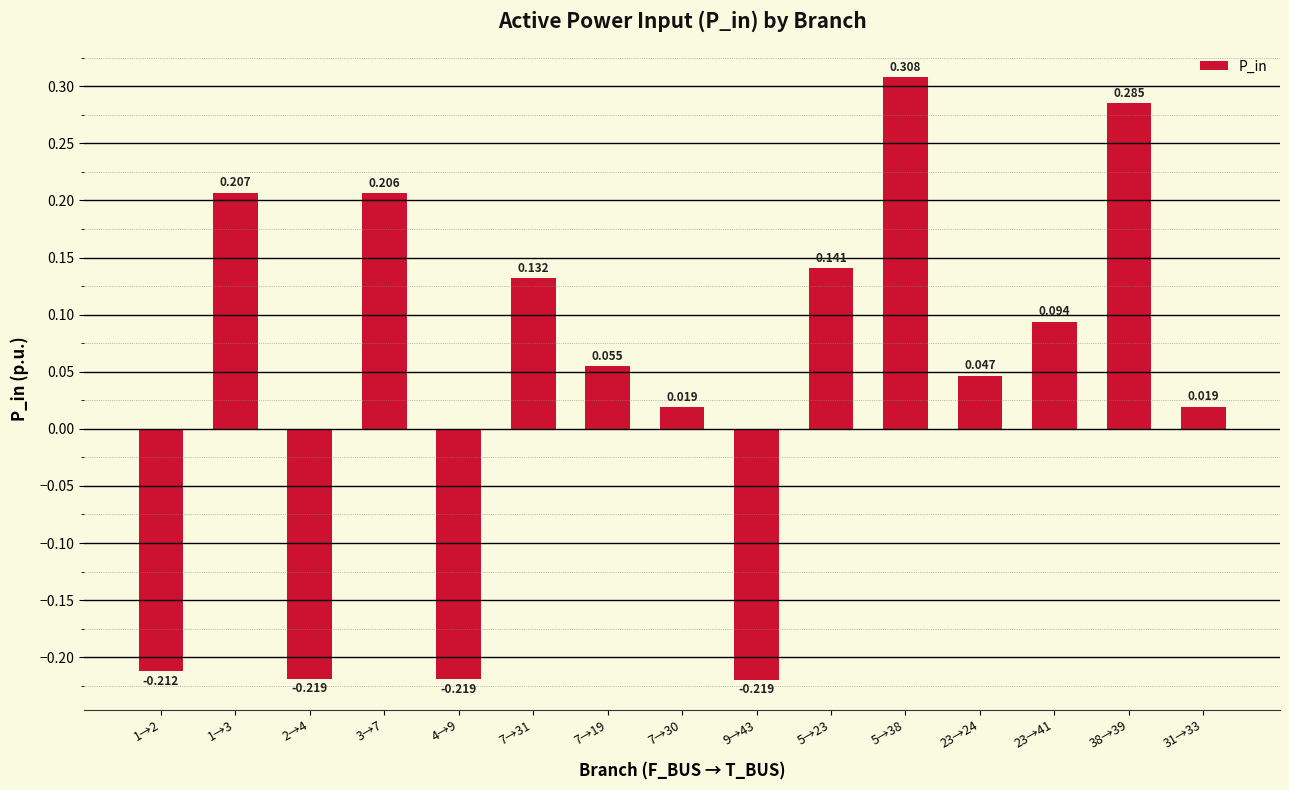

Rank the categories by value from highest to lowest.

5→38, 38→39, 1→3, 3→7, 5→23, 7→31, 23→41, 7→19, 23→24, 31→33, 7→30, 1→2, 2→4, 4→9, 9→43